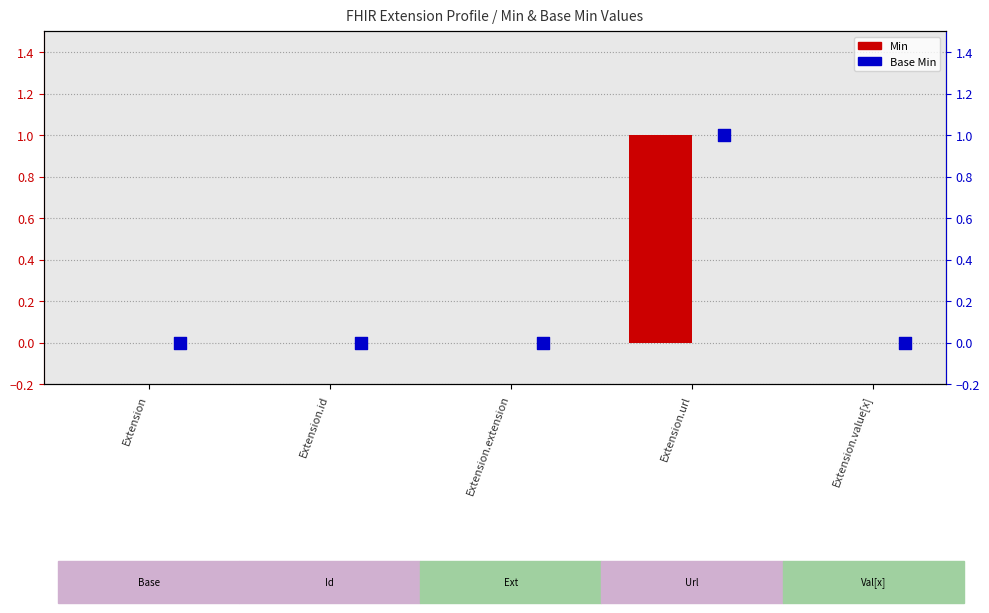

Is the value of Base Min at Extension.id greater than the value of Min at Extension?

No